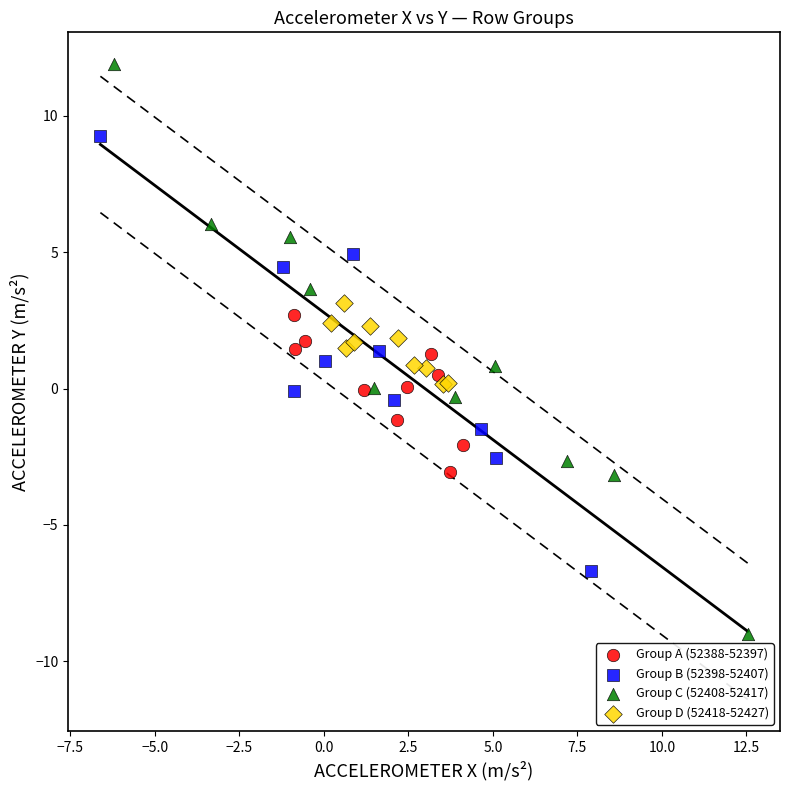

What are all the series names shown in the legend?

Group A (52388-52397), Group B (52398-52407), Group C (52408-52417), Group D (52418-52427)